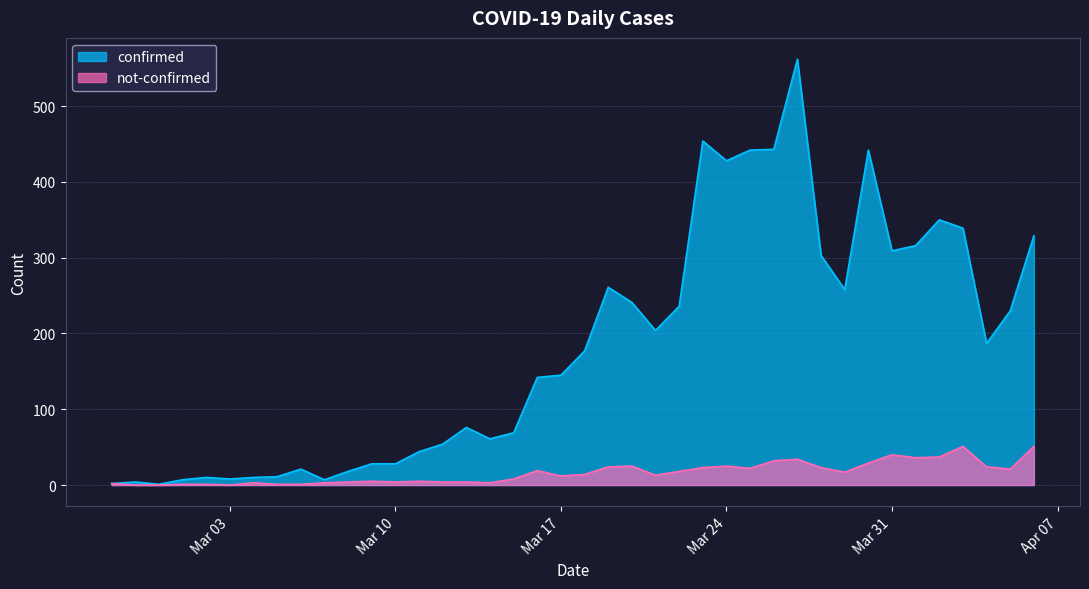

At which label does confirmed first exceed 177?

2020-03-19